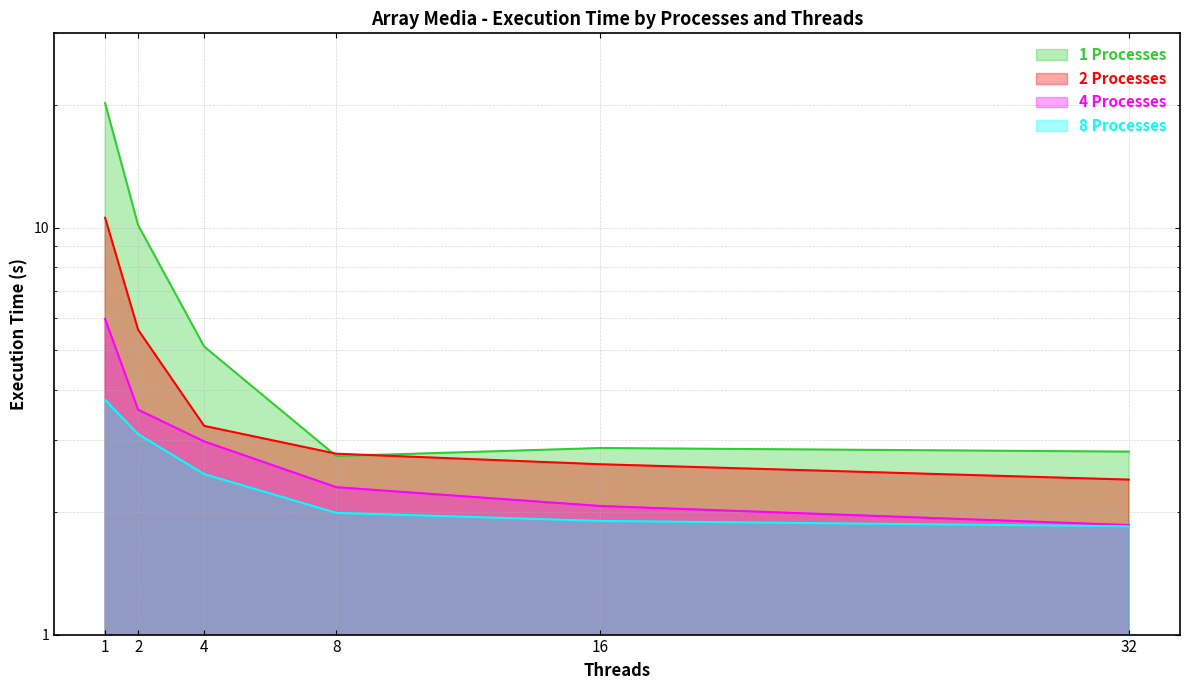

Reading left to right, list all the values displayed in this chart.

1 Processes: 1=20.2	2=10.1	4=5.1	8=2.7	16=2.9	32=2.8
2 Processes: 1=10.6	2=5.6	4=3.3	8=2.8	16=2.6	32=2.4
4 Processes: 1=6.0	2=3.6	4=3.0	8=2.3	16=2.1	32=1.9
8 Processes: 1=3.8	2=3.1	4=2.5	8=2.0	16=1.9	32=1.8